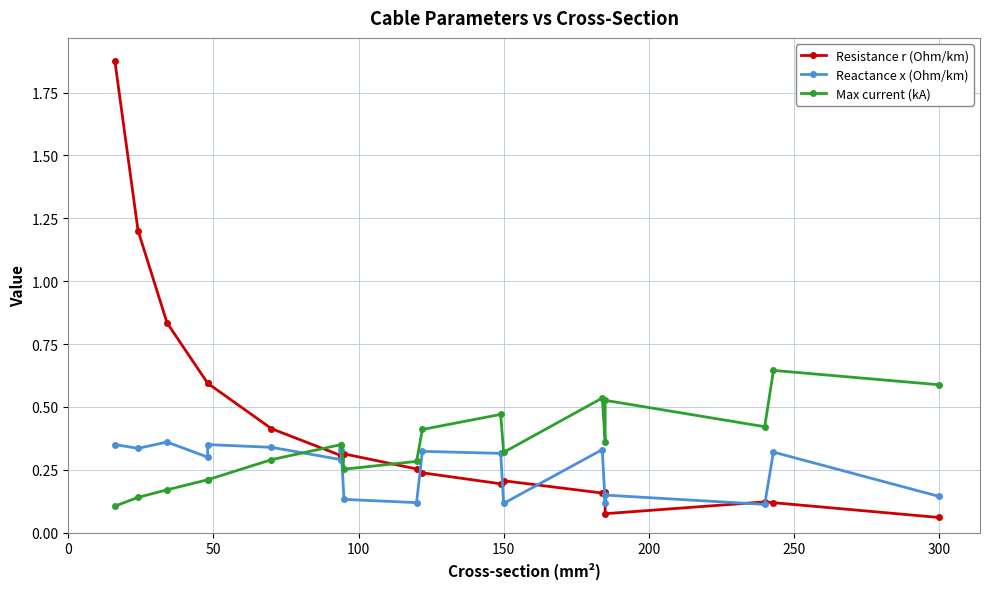

Reading right to left, extract all data points from this chart.

Resistance r (Ohm/km): 0.1	0.1	0.1	0.1	0.2	0.2	0.2	0.2	0.2	0.3	0.3	0.3	0.3	0.4	0.6	0.6	0.8	1.2	1.9
Reactance x (Ohm/km): 0.1	0.3	0.1	0.1	0.1	0.3	0.1	0.3	0.3	0.1	0.1	0.3	0.3	0.3	0.3	0.3	0.4	0.3	0.3
Max current (kA): 0.6	0.6	0.4	0.5	0.4	0.5	0.3	0.5	0.4	0.3	0.3	0.3	0.3	0.3	0.2	0.2	0.2	0.1	0.1